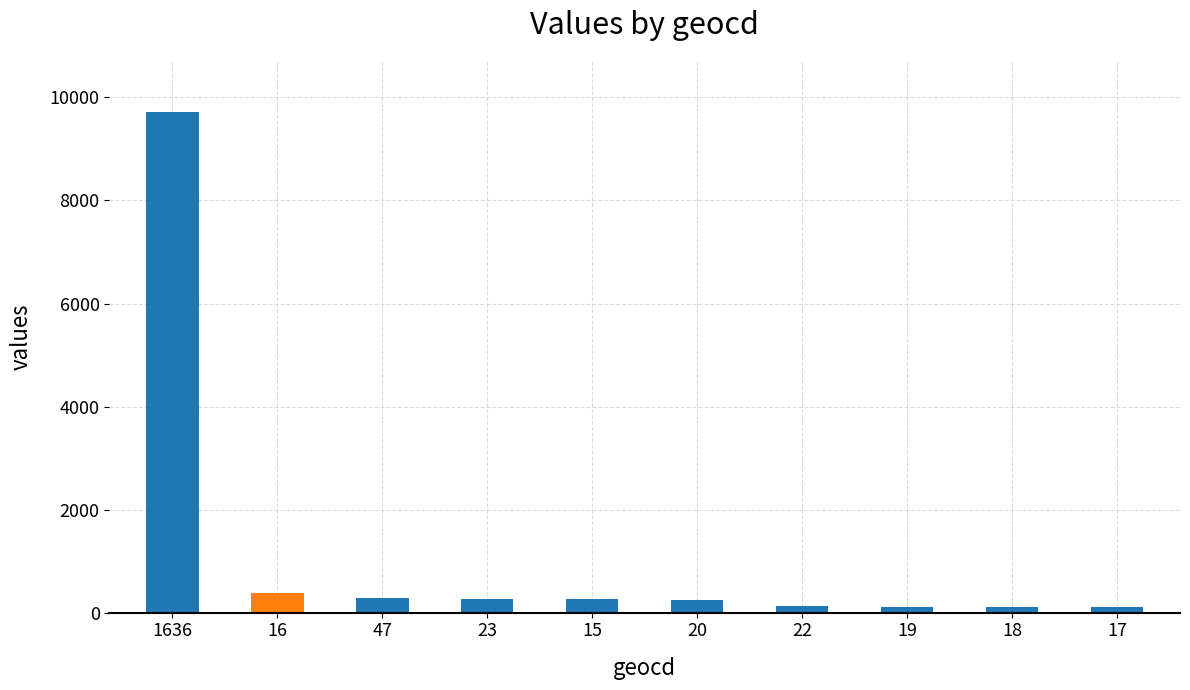

What is the change in value from 1636 to 47?

-9441